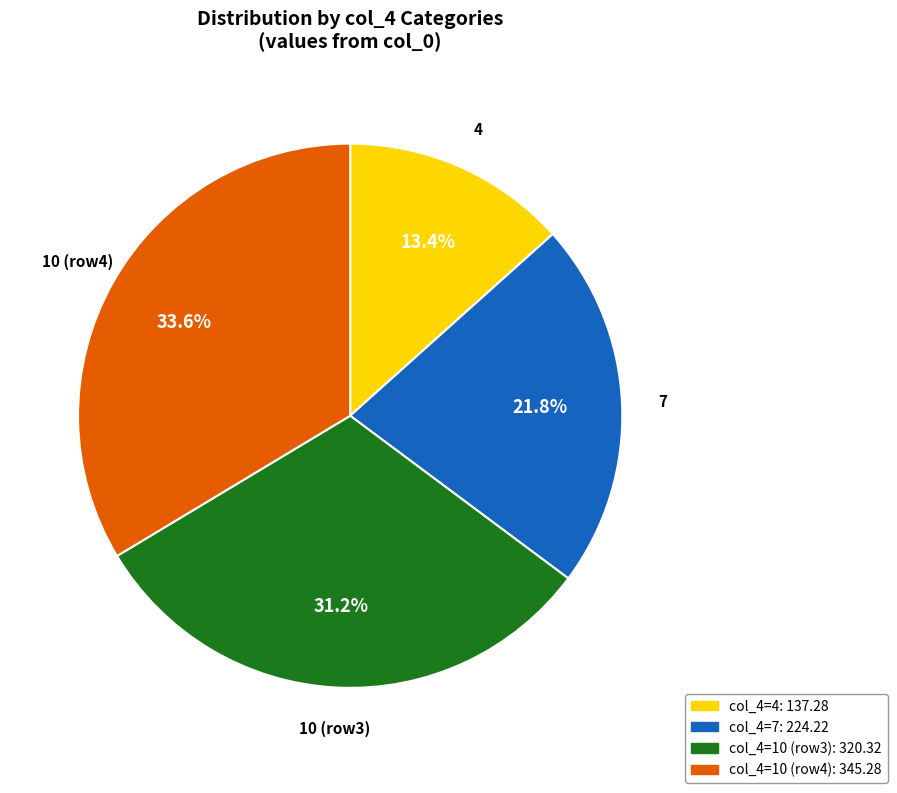

Is it true that 4 is 20% of the pie?

False